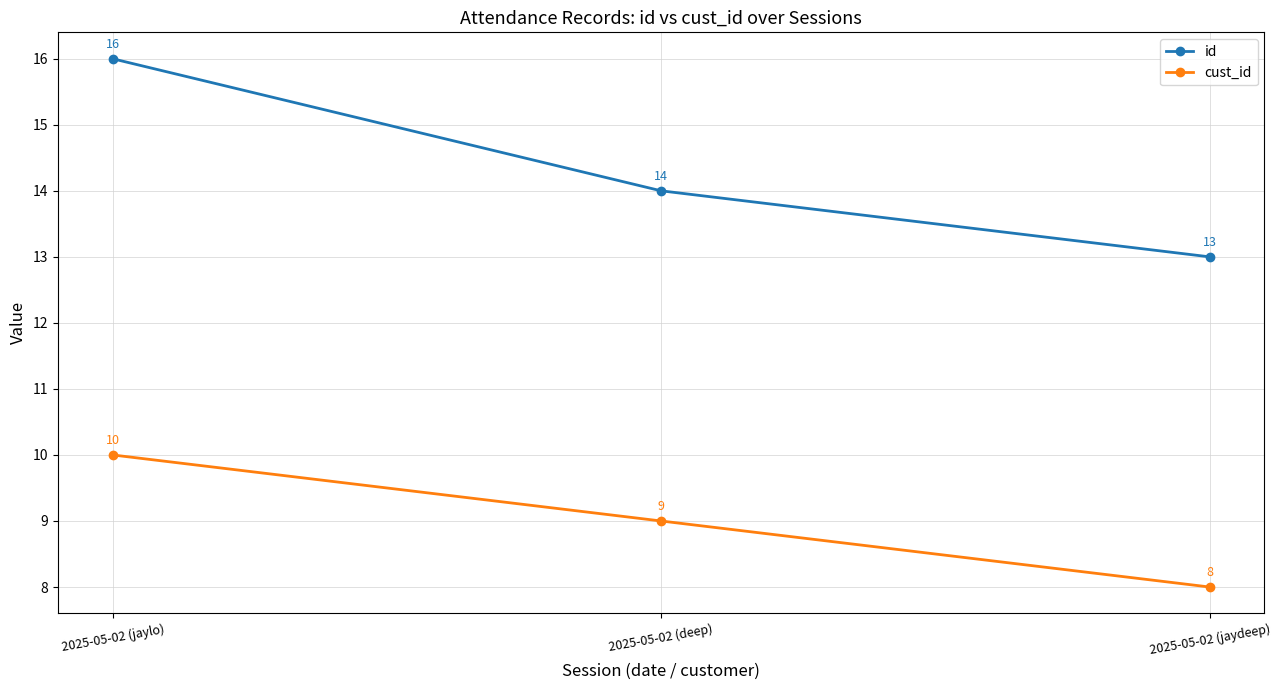

At which category is the sum across all series the highest?

2025-05-02 (jaylo)